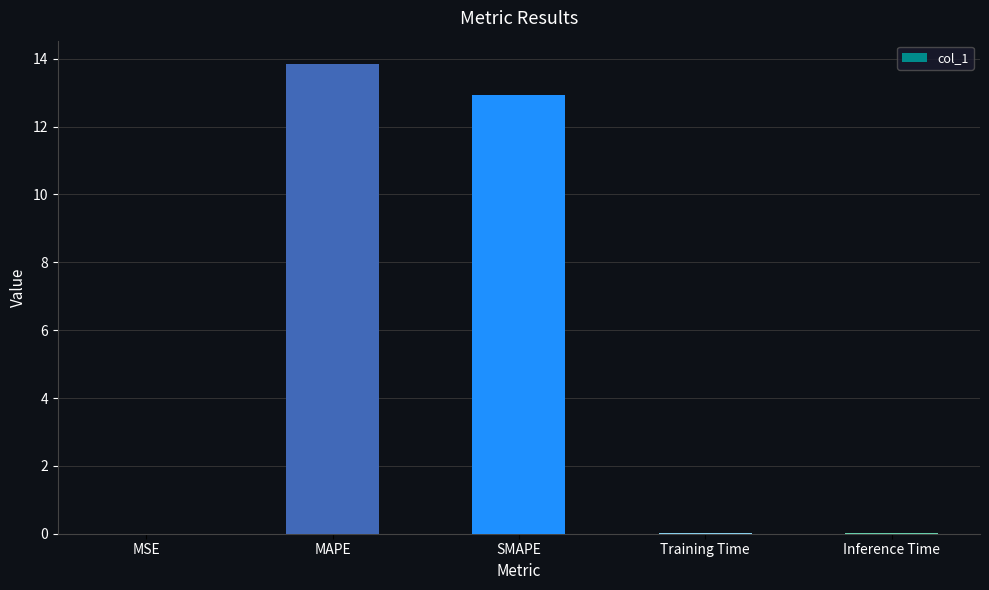

What is the average value?

5.4